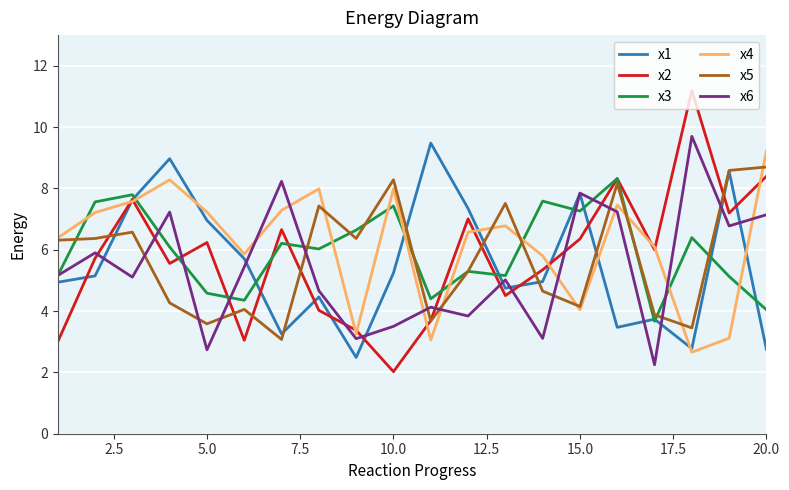

Which series has the largest range (max minus min)?

x2